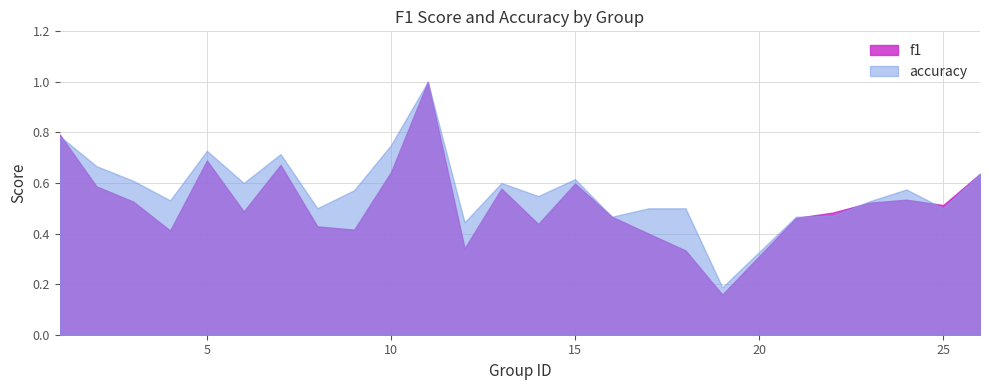

What is the value of the f1 point at the 8th from the left?

0.4